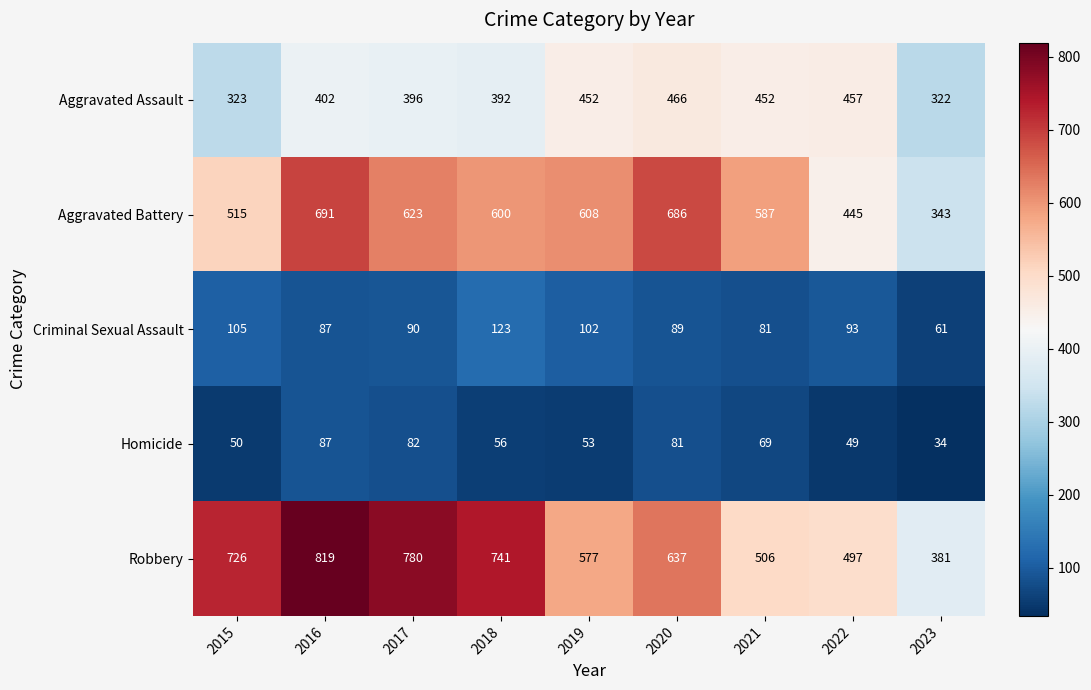

What is the difference between the maximum and second lowest values in the Aggravated Assault series?

143